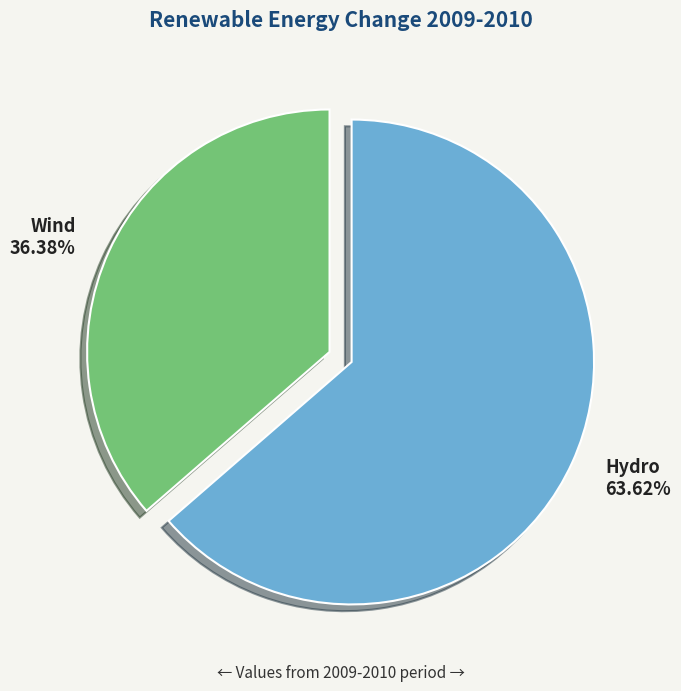

Does Wind represent more than half of the total?

No